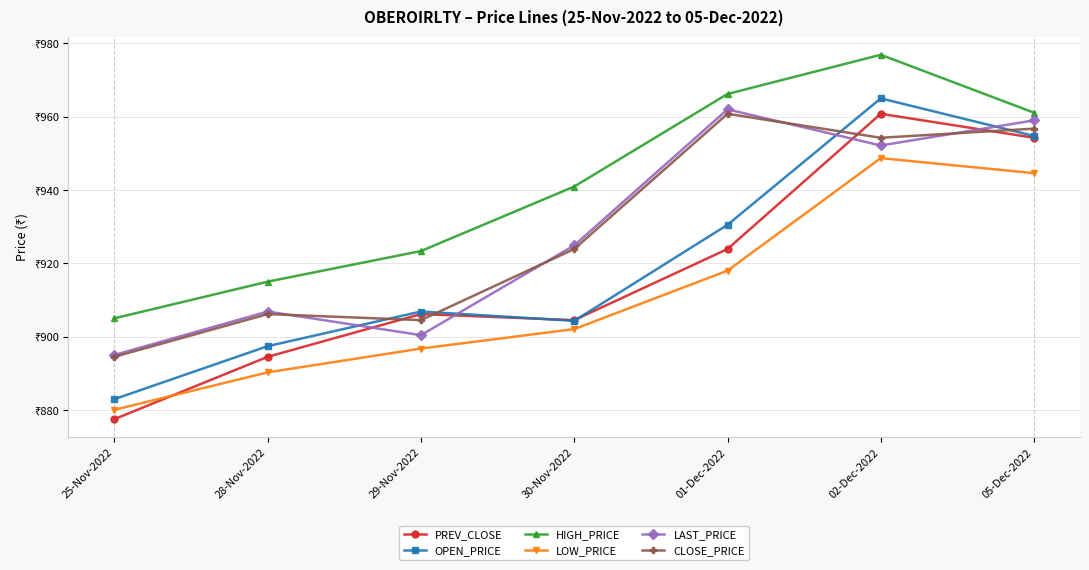

At which category is the sum across all series the highest?

02-Dec-2022